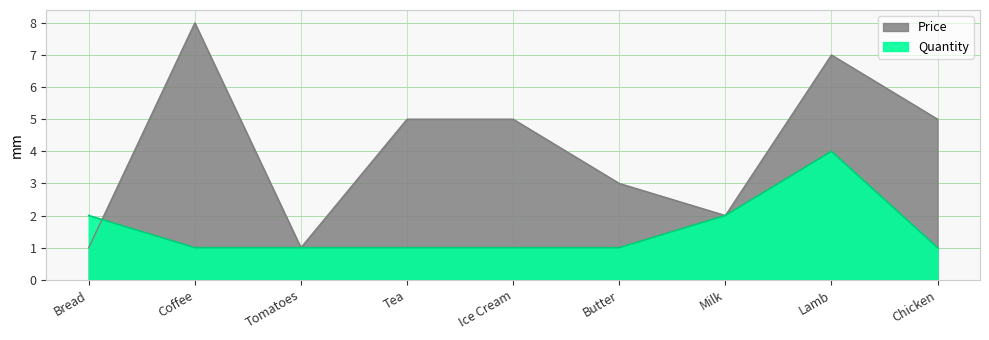

Which series has the largest range (max minus min)?

Price